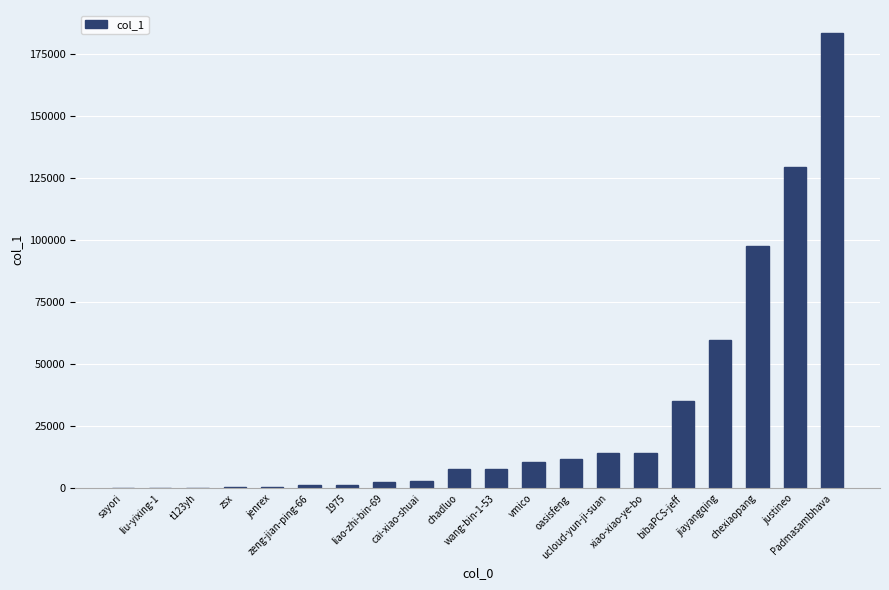

Count the number of categories in the chart.

20